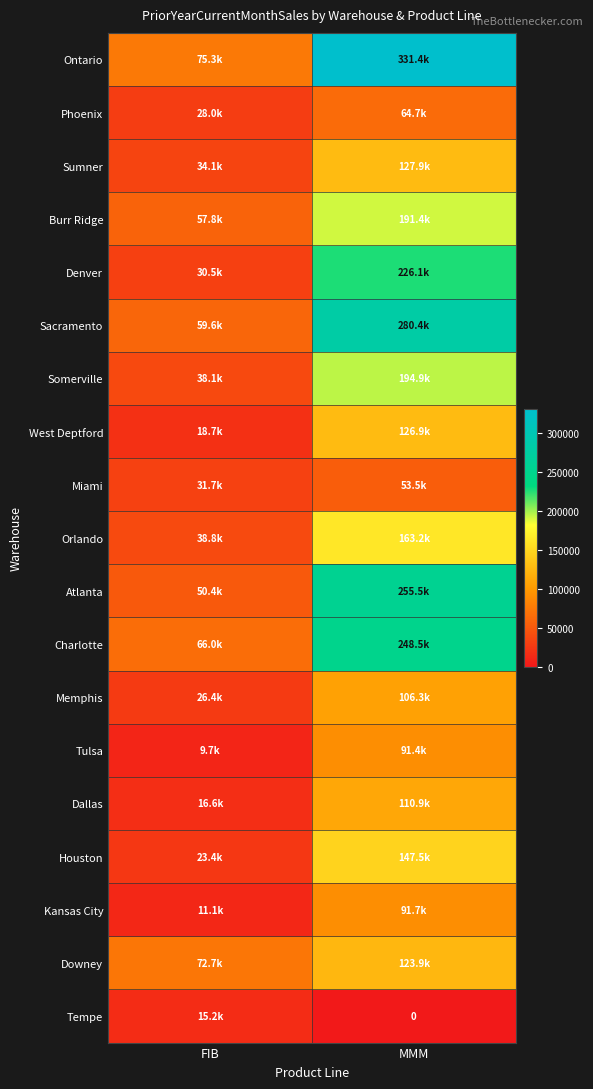

What is the total value across all series at MMM?

2936149.8